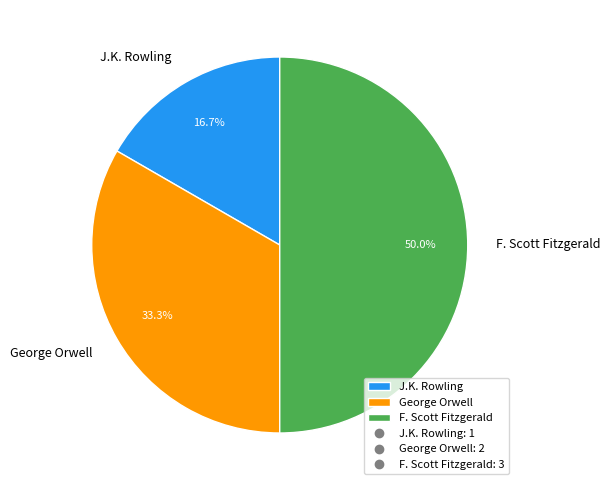

Which category has the biggest portion of the pie?

F. Scott Fitzgerald